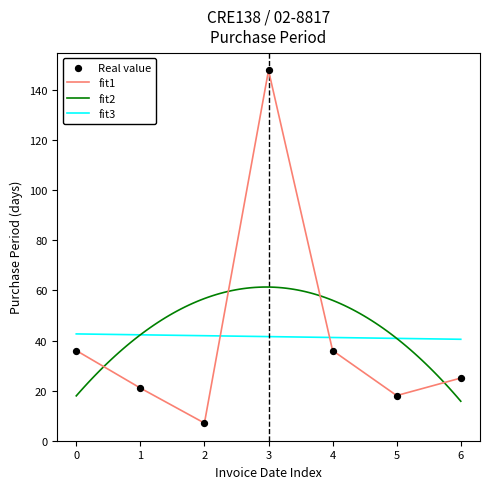

True or false: fit1 has a value of 36 at 0.

True